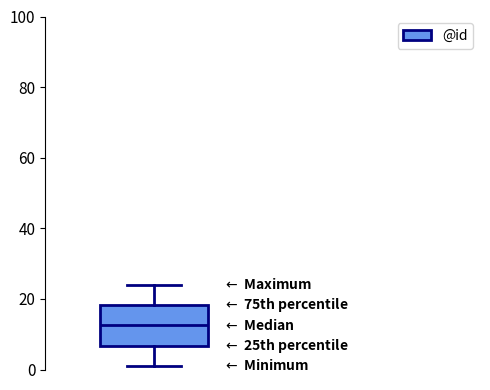

Where does the upper whisker of the box end on the y-axis? The values are not printed on the chart, so give them approximately, as read against the axis.

24